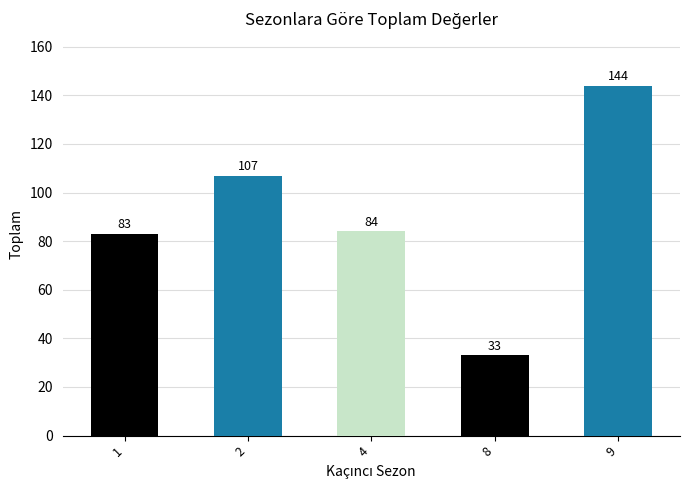

Count the number of data series in this chart.

1